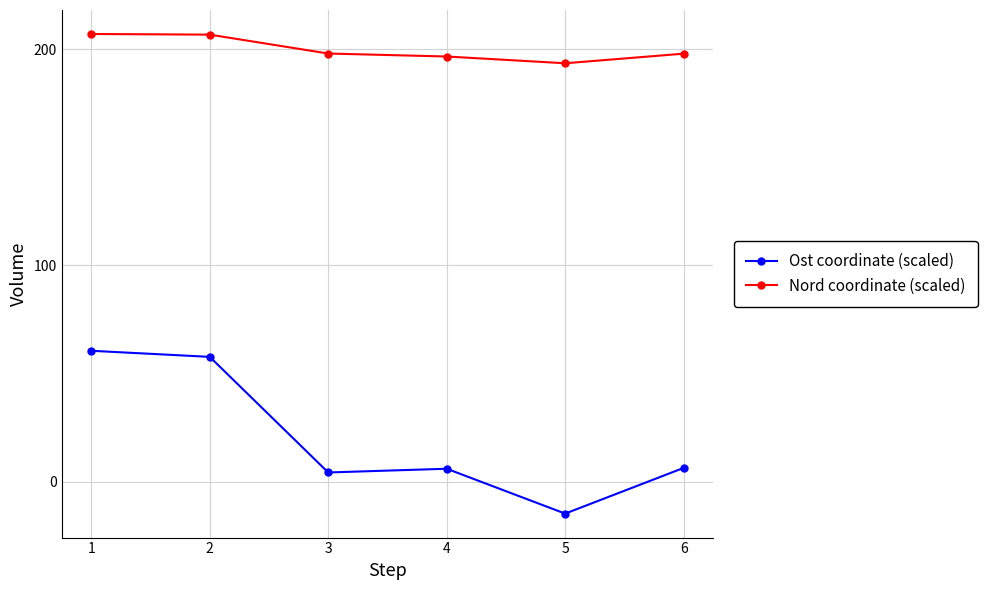

True or false: Ost coordinate (scaled) and Nord coordinate (scaled) intersect in this chart.

False